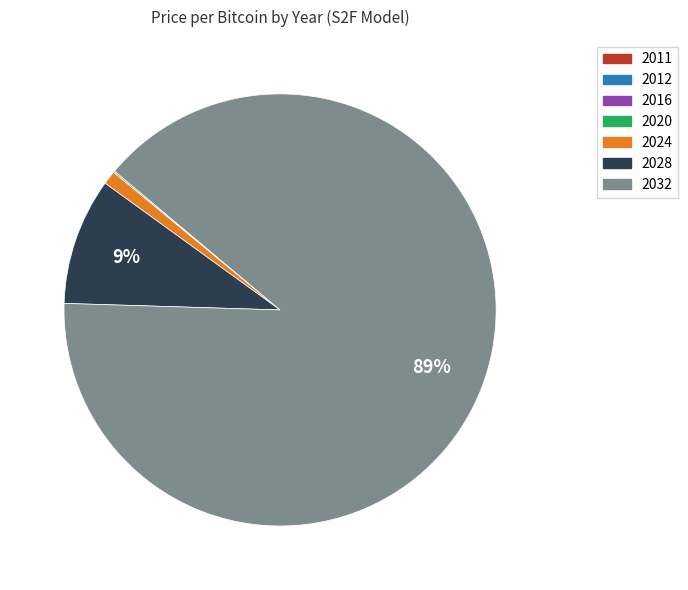

To the nearest percent, what percentage of the pie is 2028?

9%